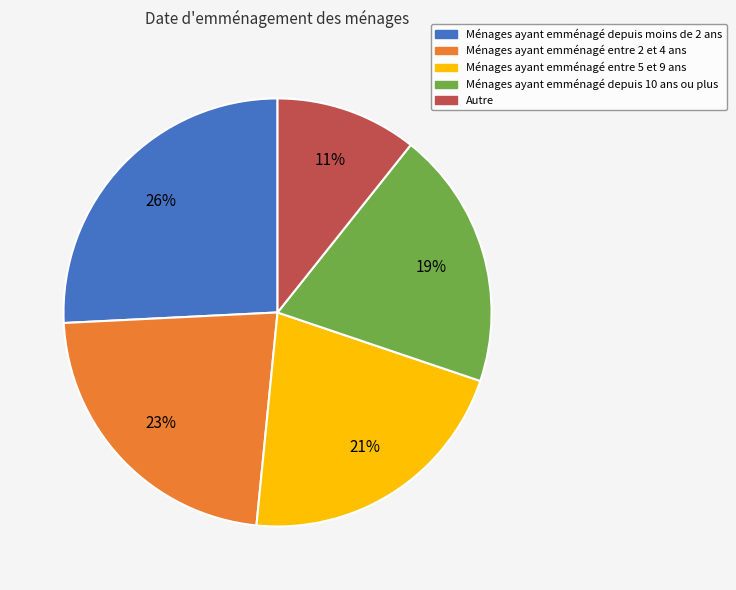

Is there any slice that represents more than half of the pie?

No